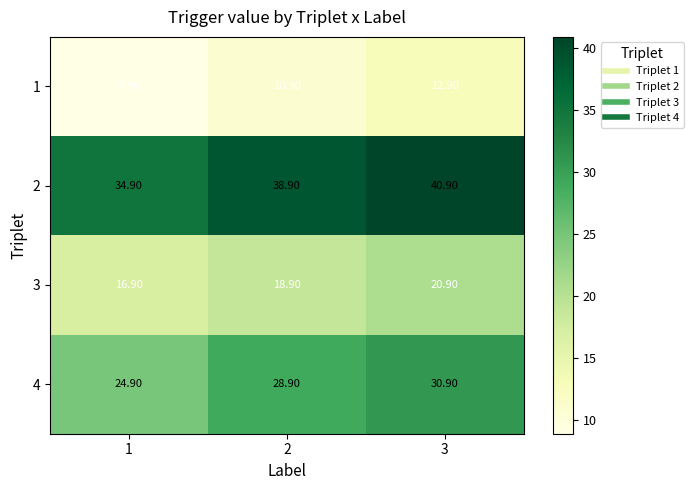

How many values in the 1 series exceed 10?

2